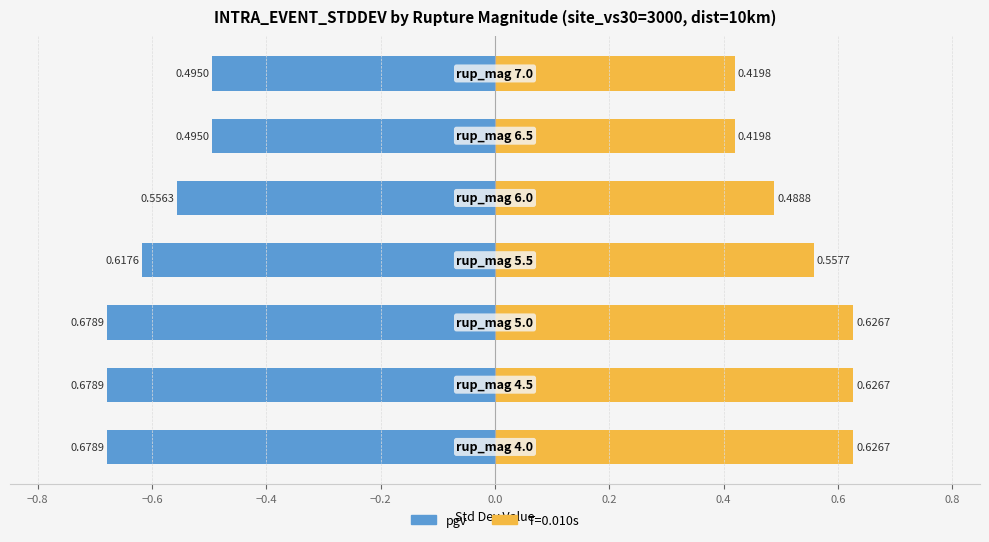

Is it true that pgv (left) equals -0.7 at 0.2?

False